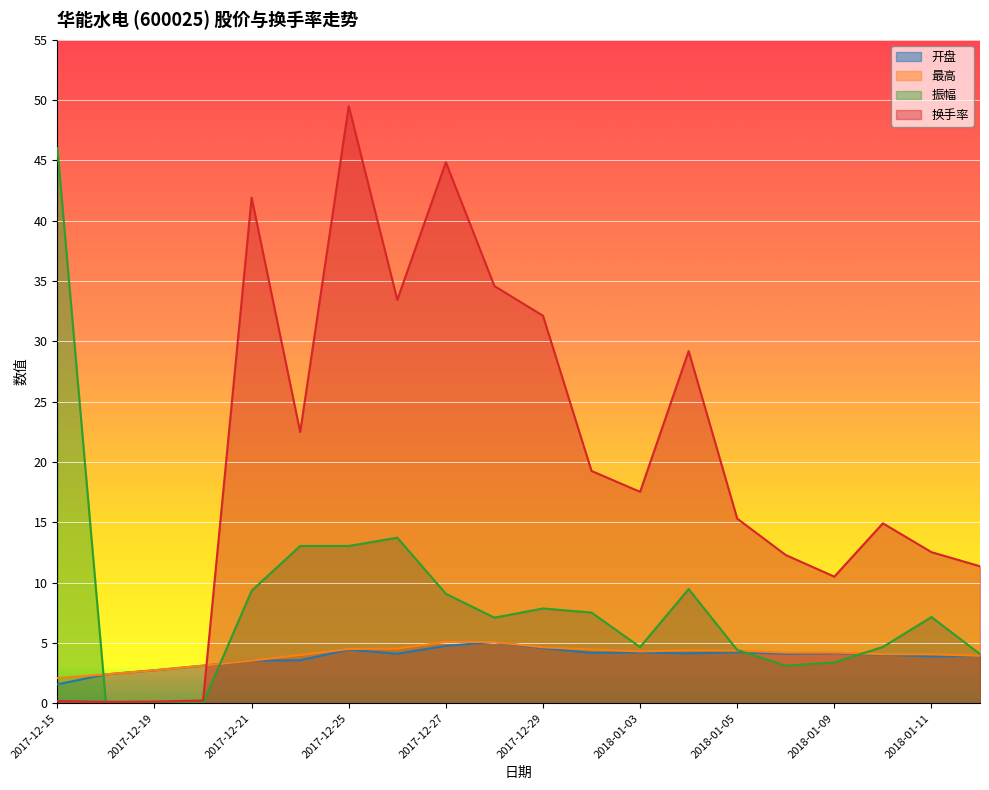

How many values in the 换手率 series exceed 17?

10